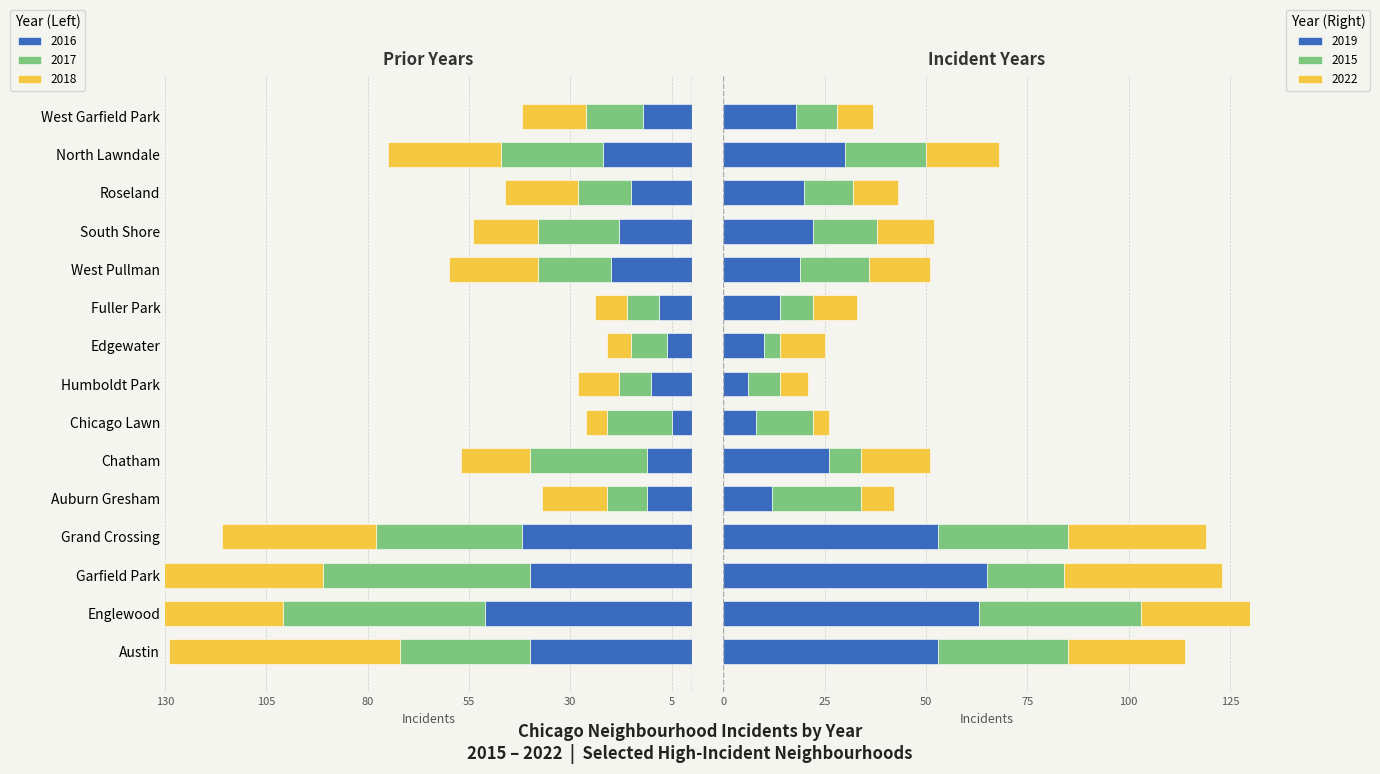

What is the maximum value for 2022 (right)?

40